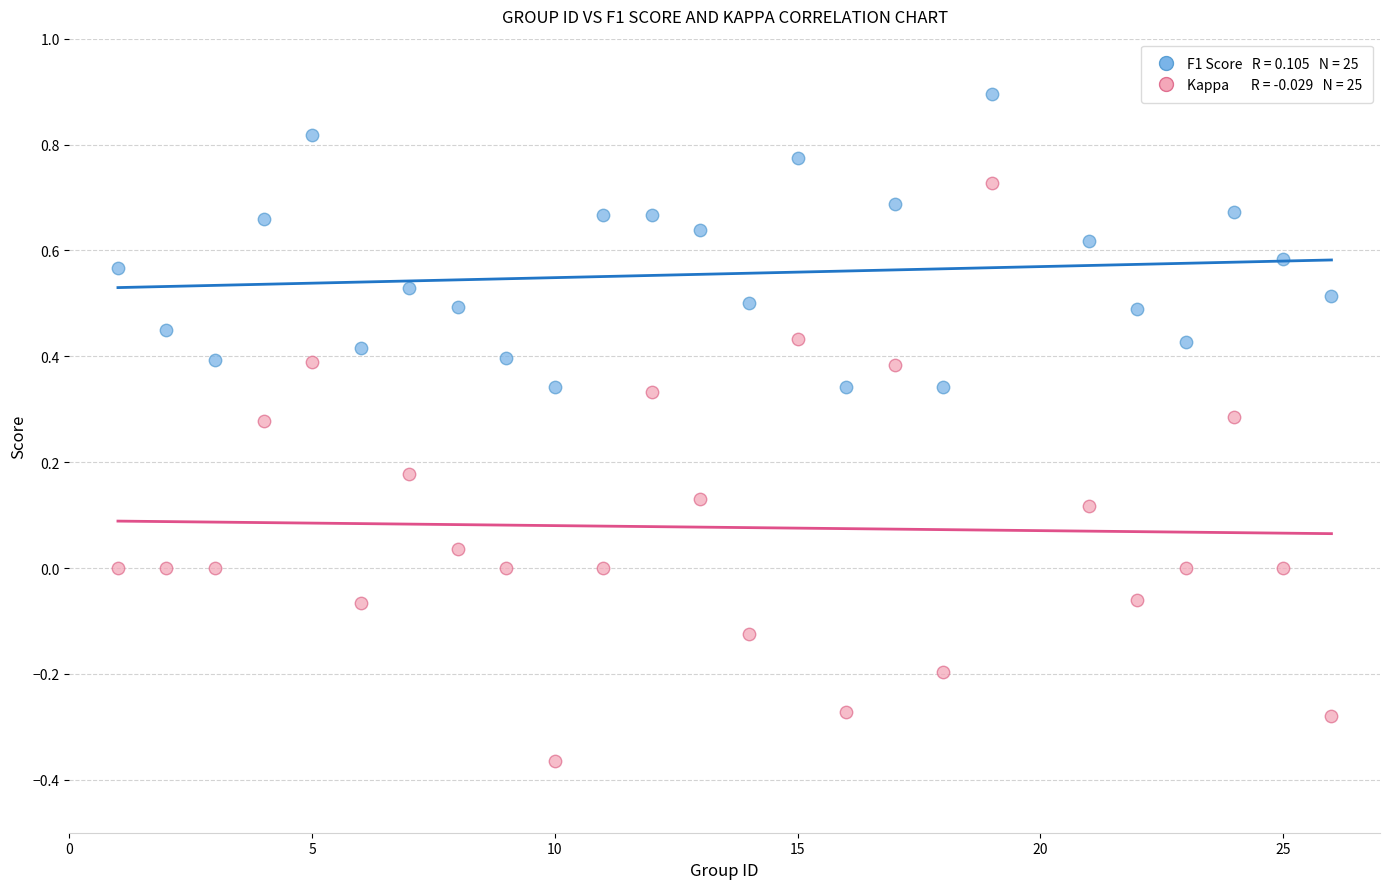

Across all data points, what is the range of Y values (max minus min)?

1.3